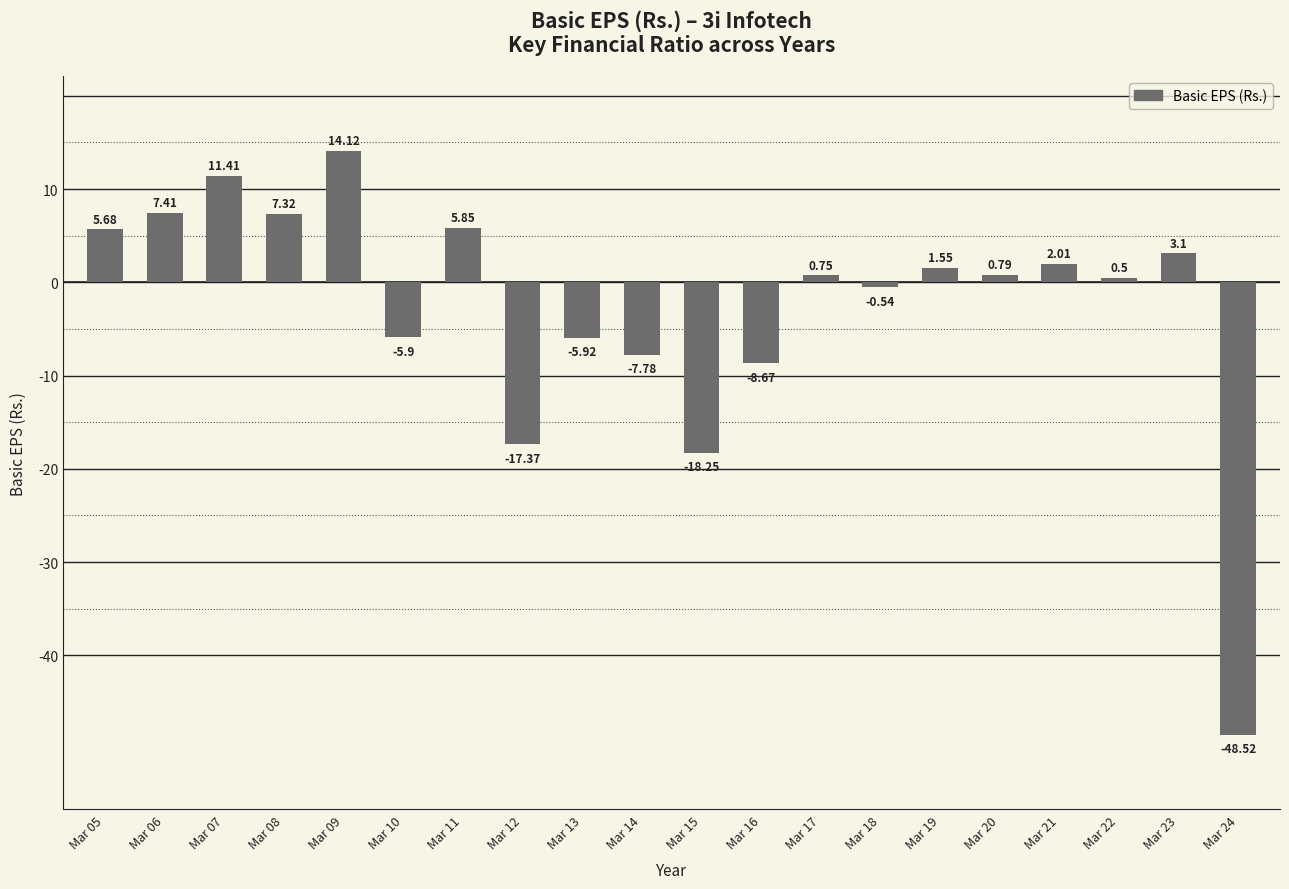

How many bars are there in total?

20